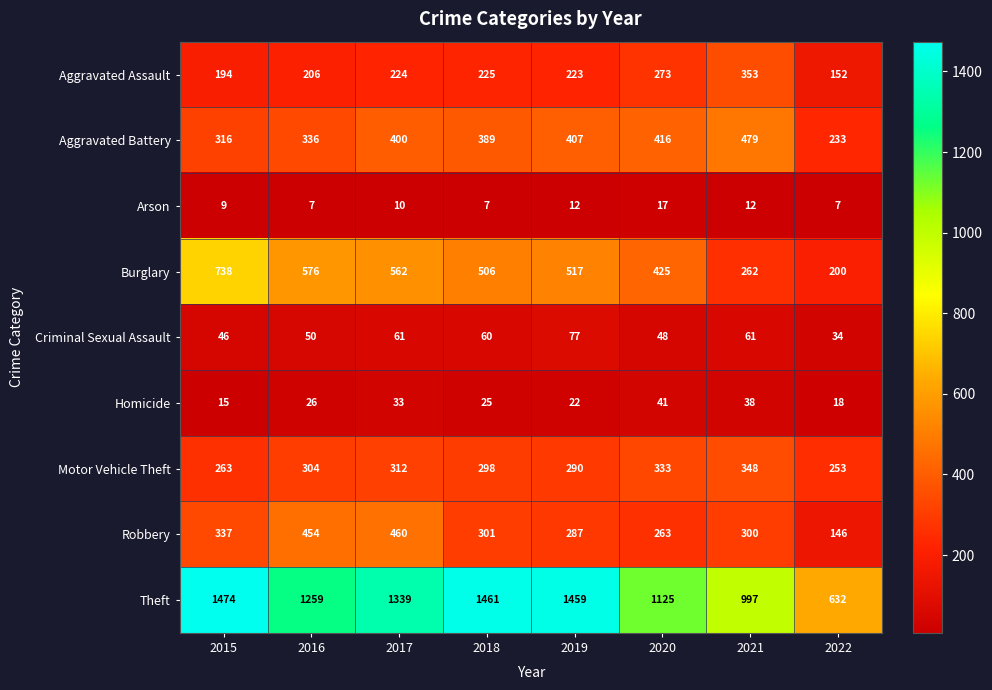

What is the maximum value shown in the chart?

1474